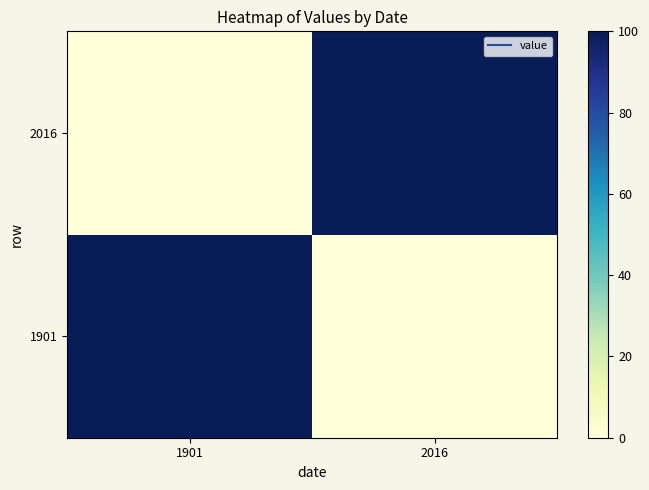

Which series has the largest total across all categories?

1901